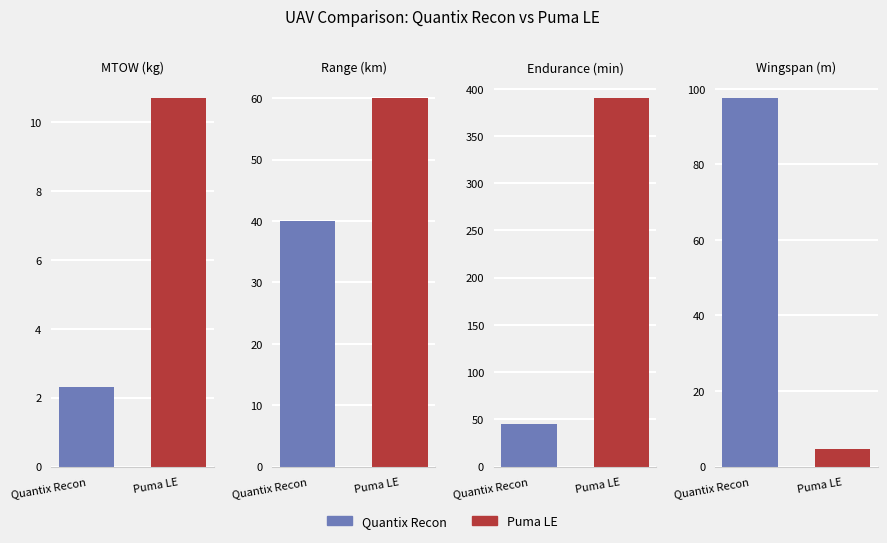

What is the value of the MTOW (kg) bar at the 2nd from the left?

10.7